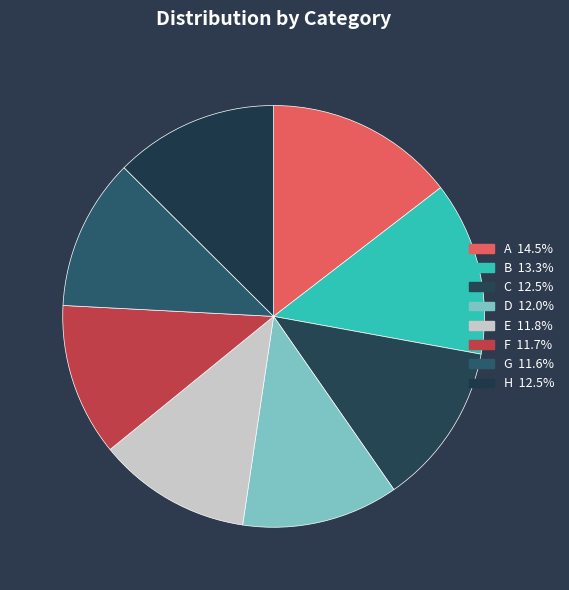

What percentage is the E slice, to the nearest percent?

12%